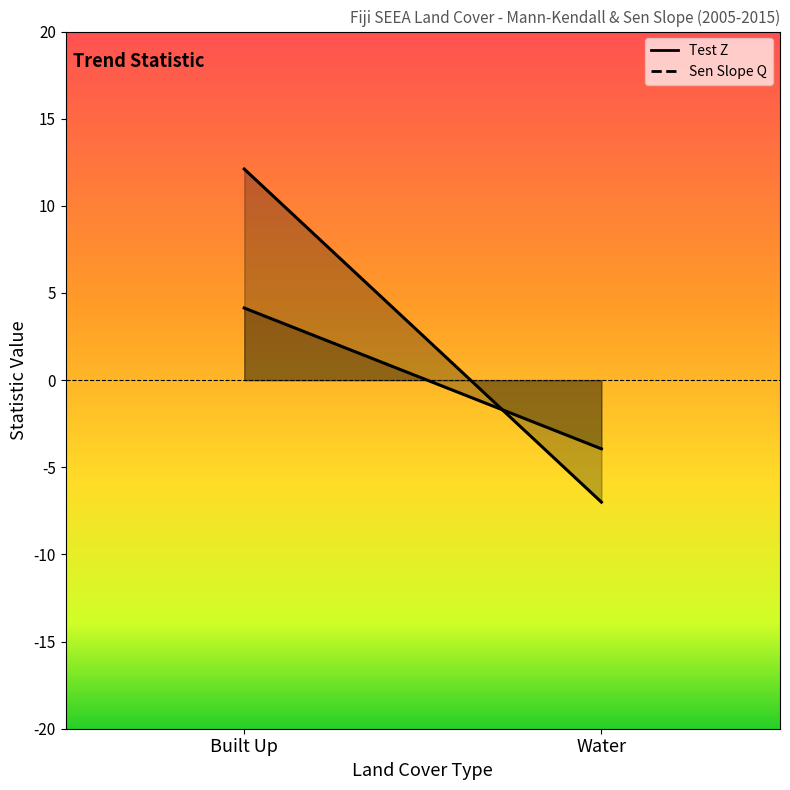

Where does the Test Z series first go above 4?

Built Up